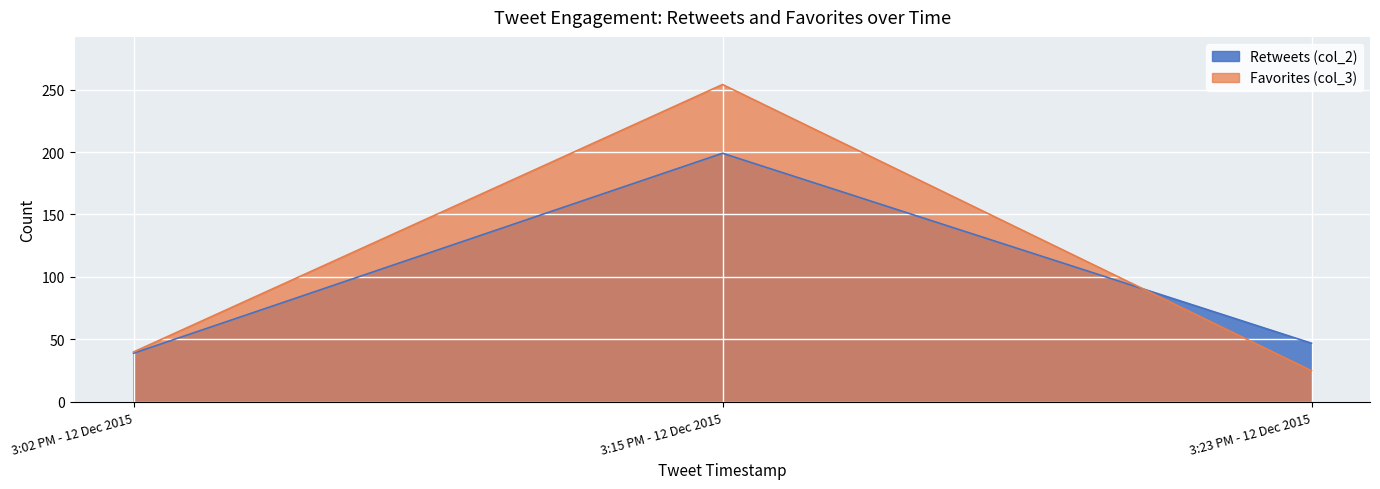

How many data points in col_2 are above 47?

1